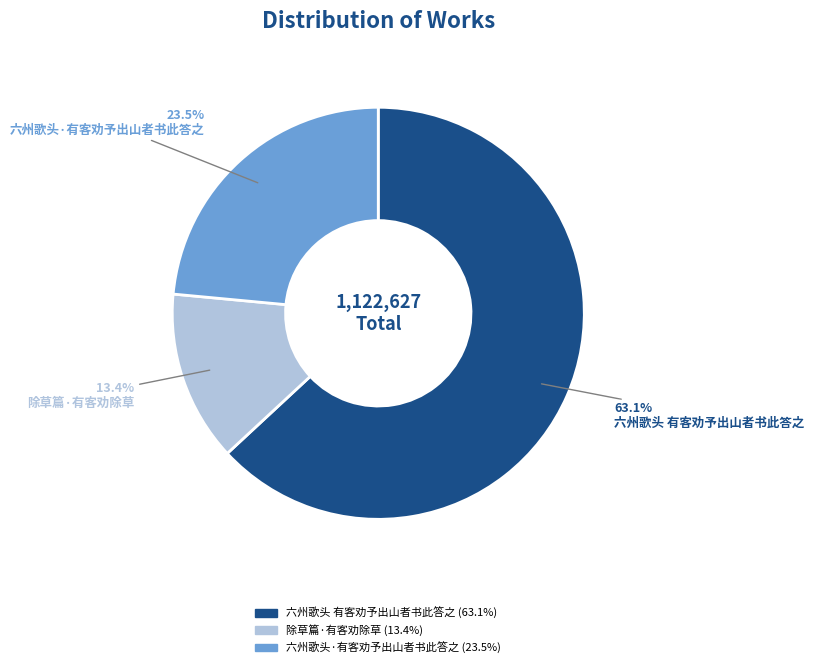

Between 六州歌头·有客劝予出山者书此答之 and 除草篇·有客劝除草, which is larger?

六州歌头·有客劝予出山者书此答之